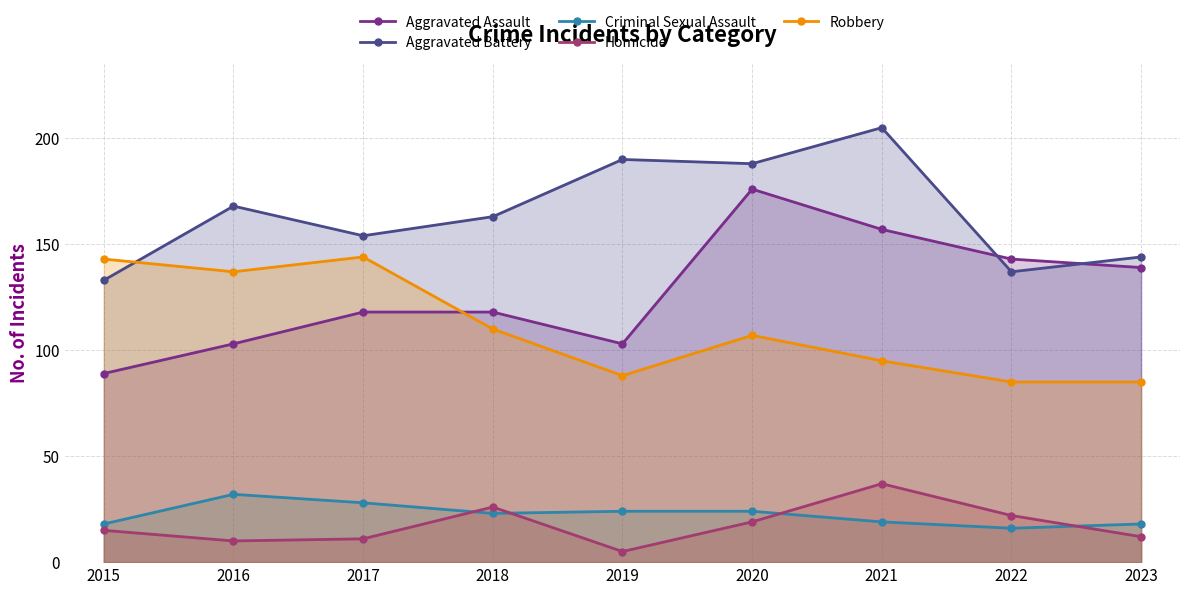

Which label corresponds to the largest value in the chart?

2021